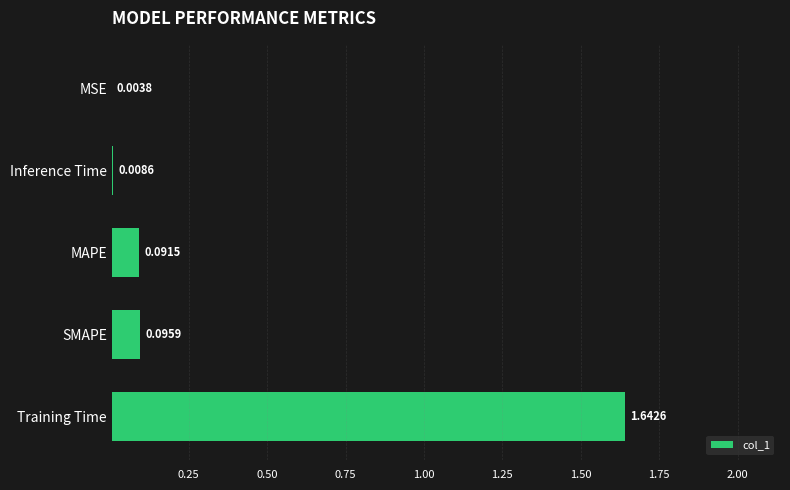

Between Inference Time and MSE, which is larger?

Inference Time